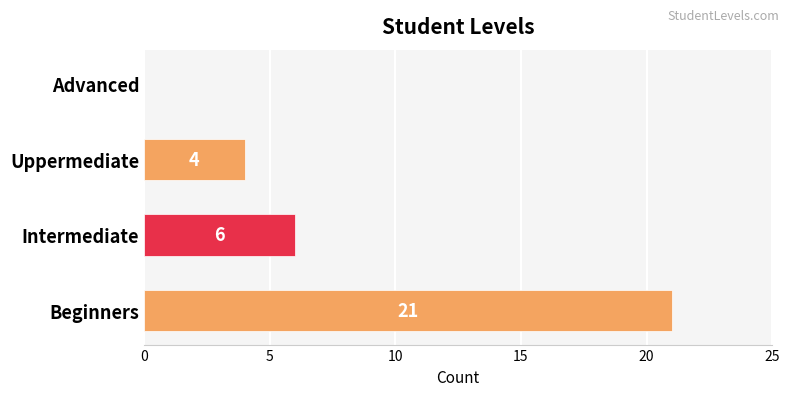

The value at Advanced is 0. True or false?

True